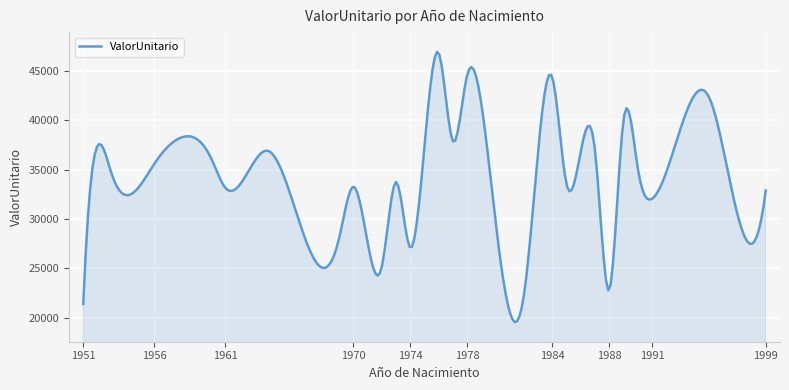

What is the smallest value displayed?

19545.2